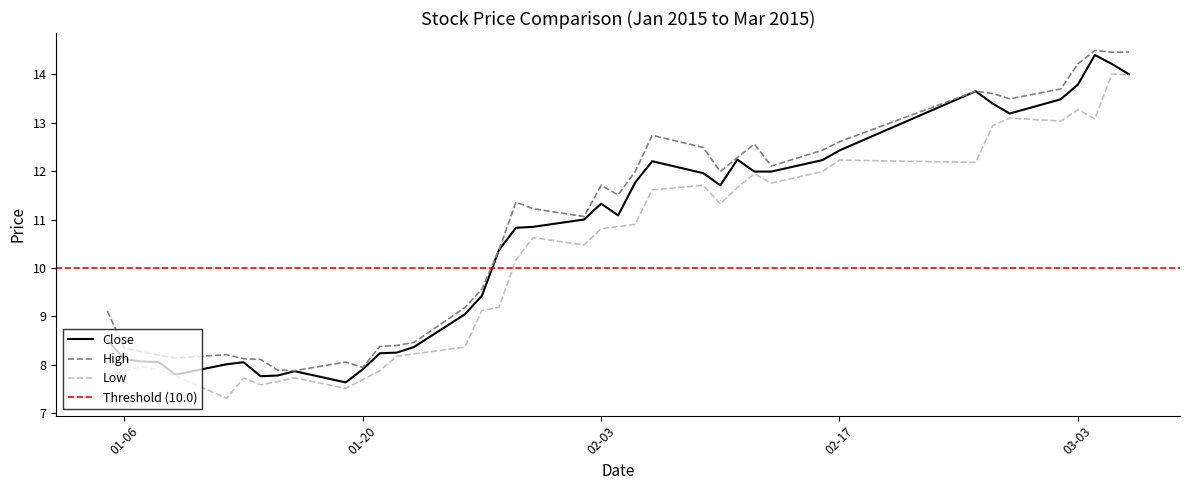

What is the difference between the low values at 2015-01-27 and 2015-02-12?

2.8